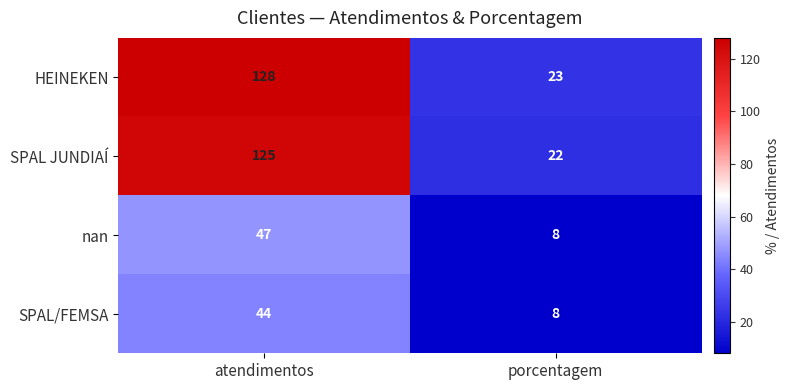

Which label corresponds to the smallest value in the chart?

porcentagem